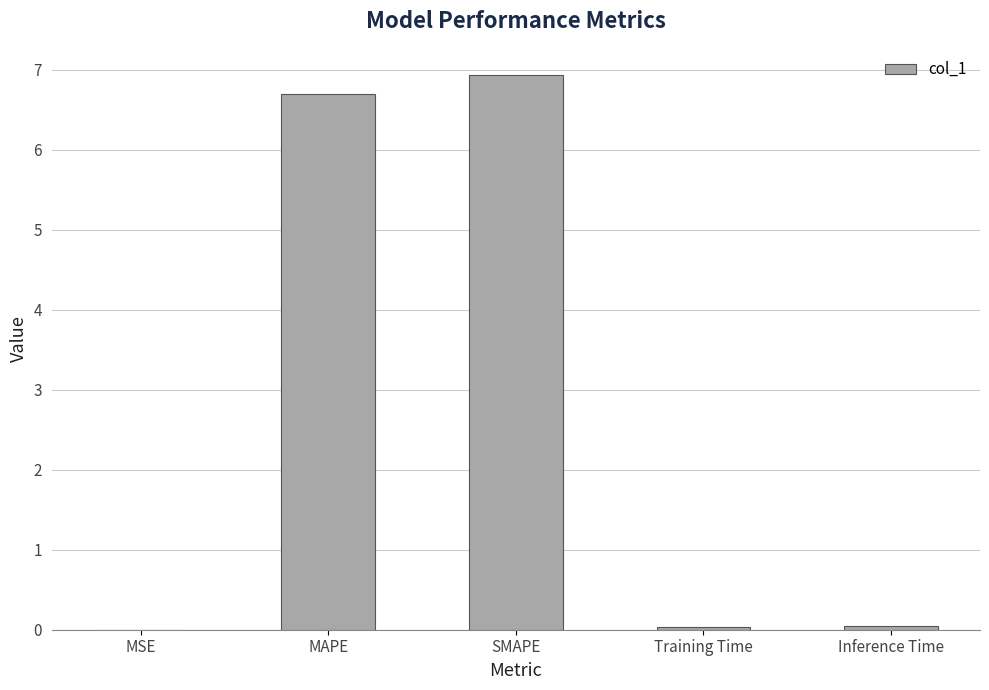

Which label corresponds to the largest value in the chart?

SMAPE